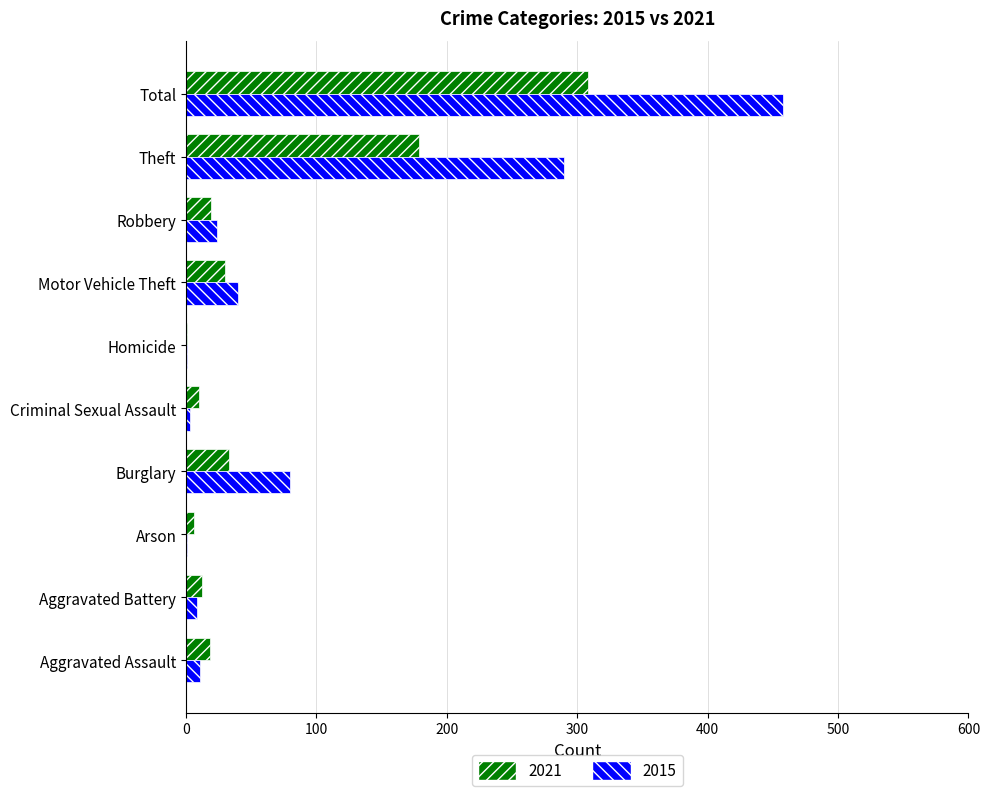

What are all the series names shown in the legend?

2021, 2015